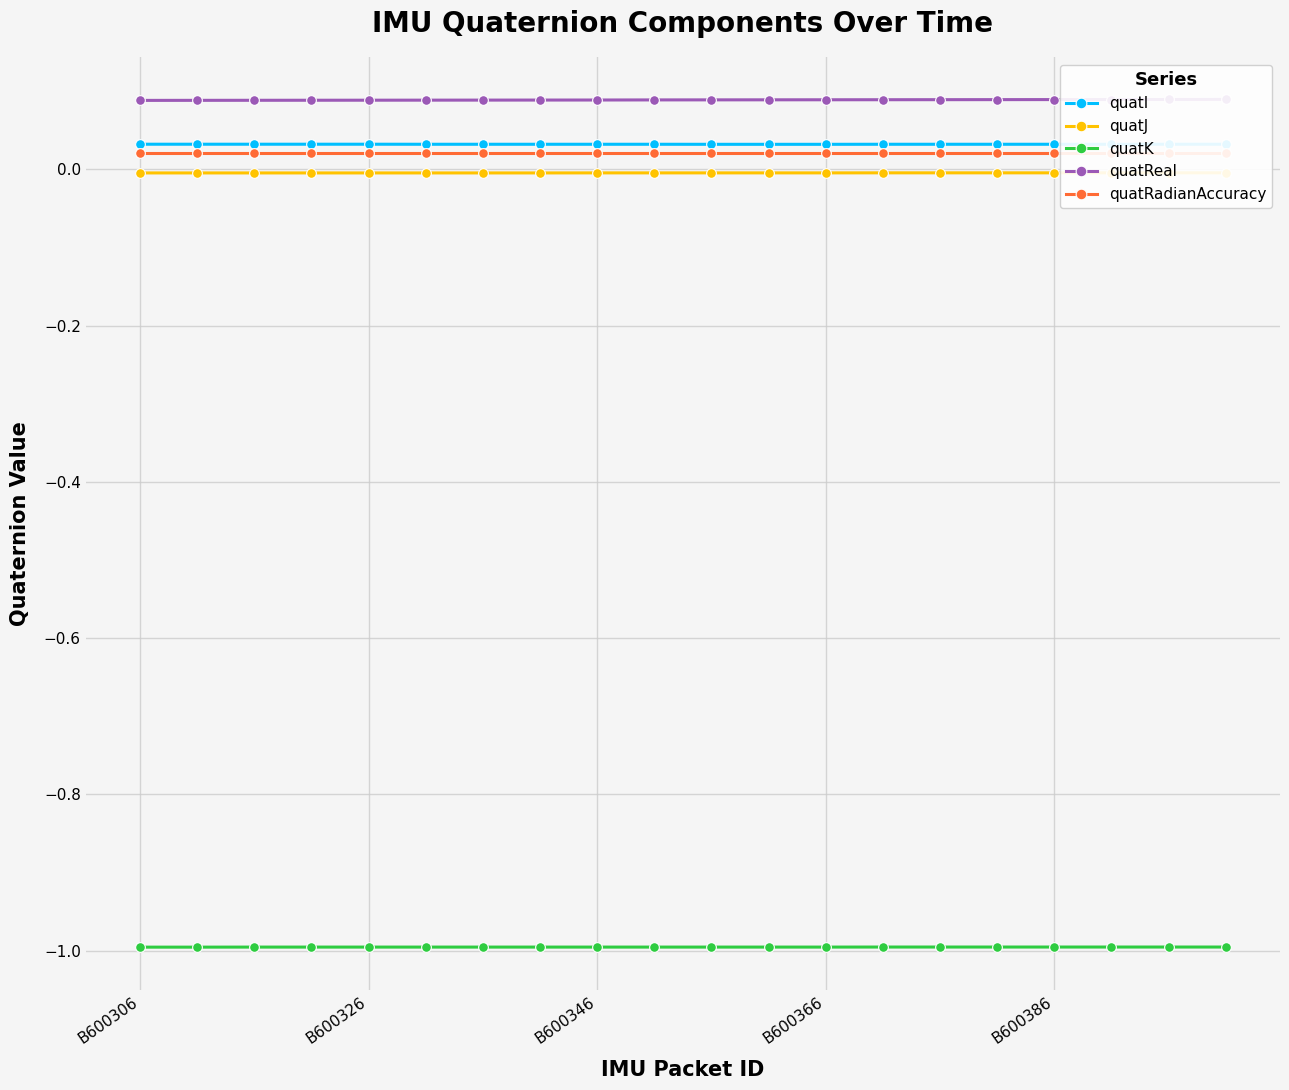

Where is quatI nearest to the value 0?

10